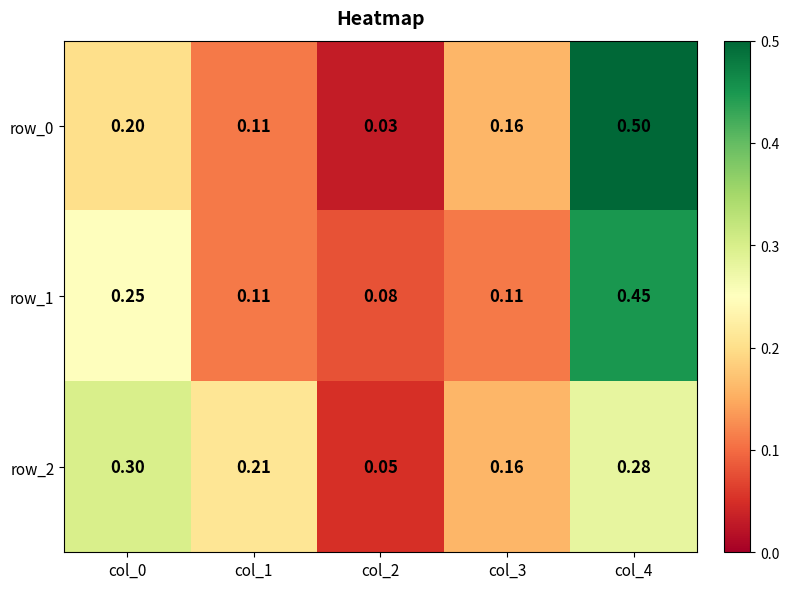

Is the value of row_2 at col_0 greater than the value of row_0 at col_0?

Yes